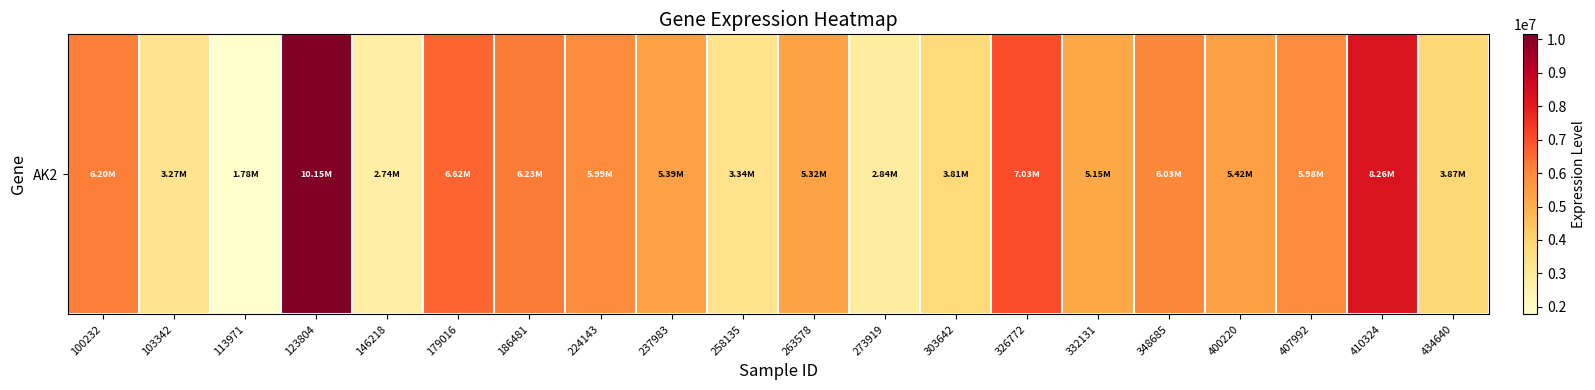

At which label does the data first exceed 5418899?

100232